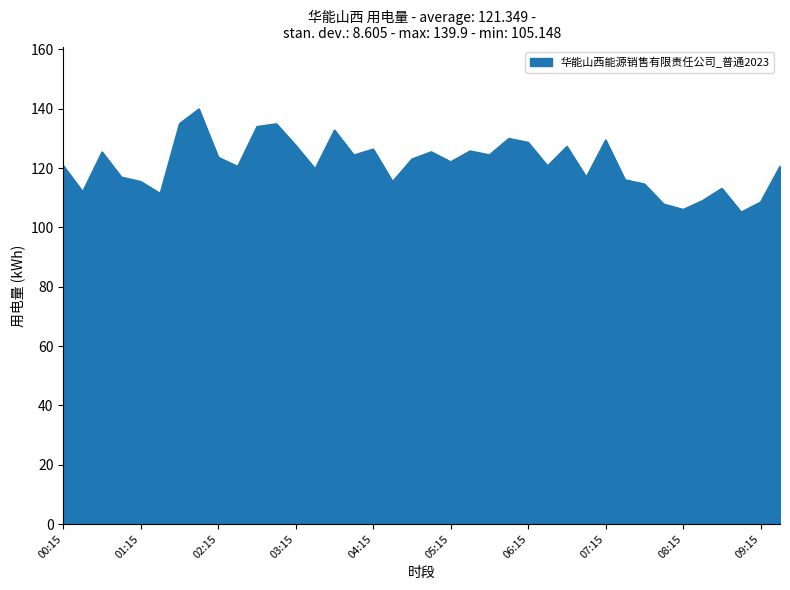

What is the difference between the maximum and minimum values?

34.8